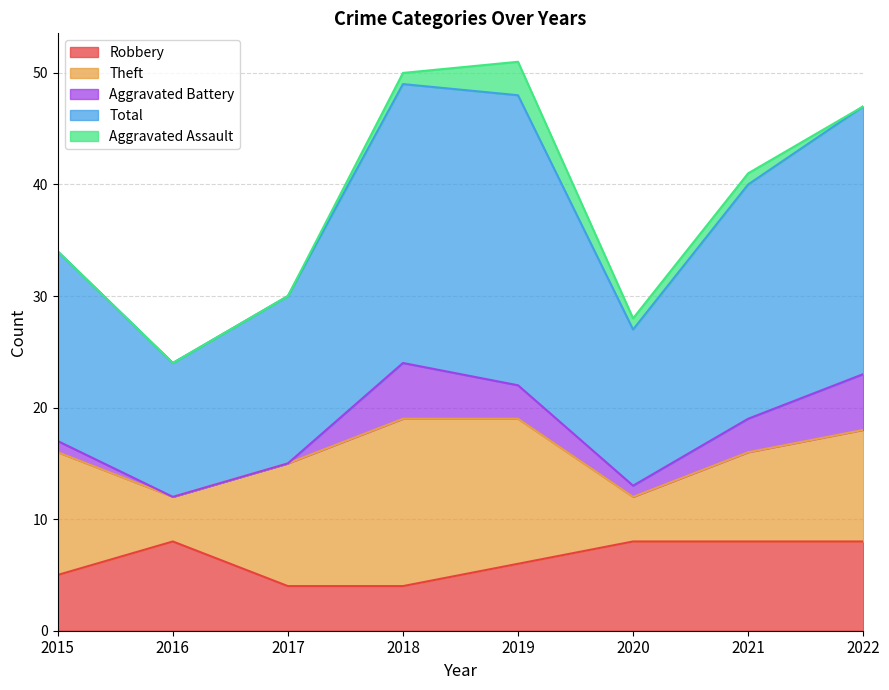

True or false: Aggravated Assault and Theft cross at least once.

False